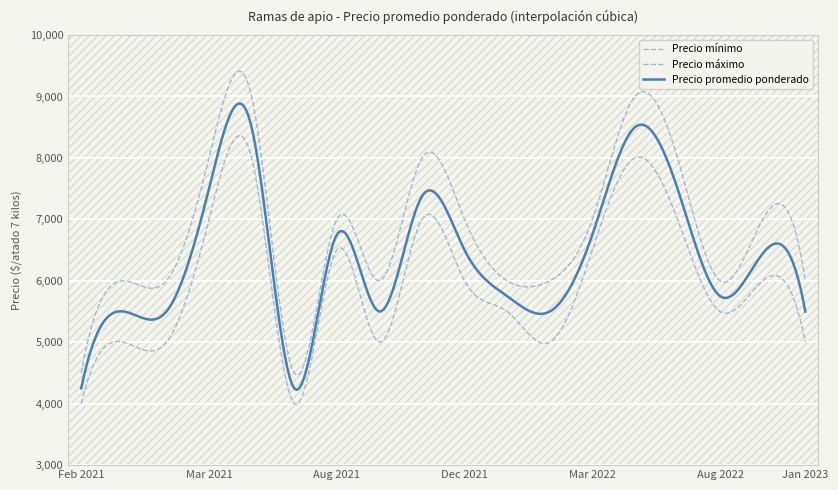

At which label does Precio mínimo first exceed 6000?

2021-03-26